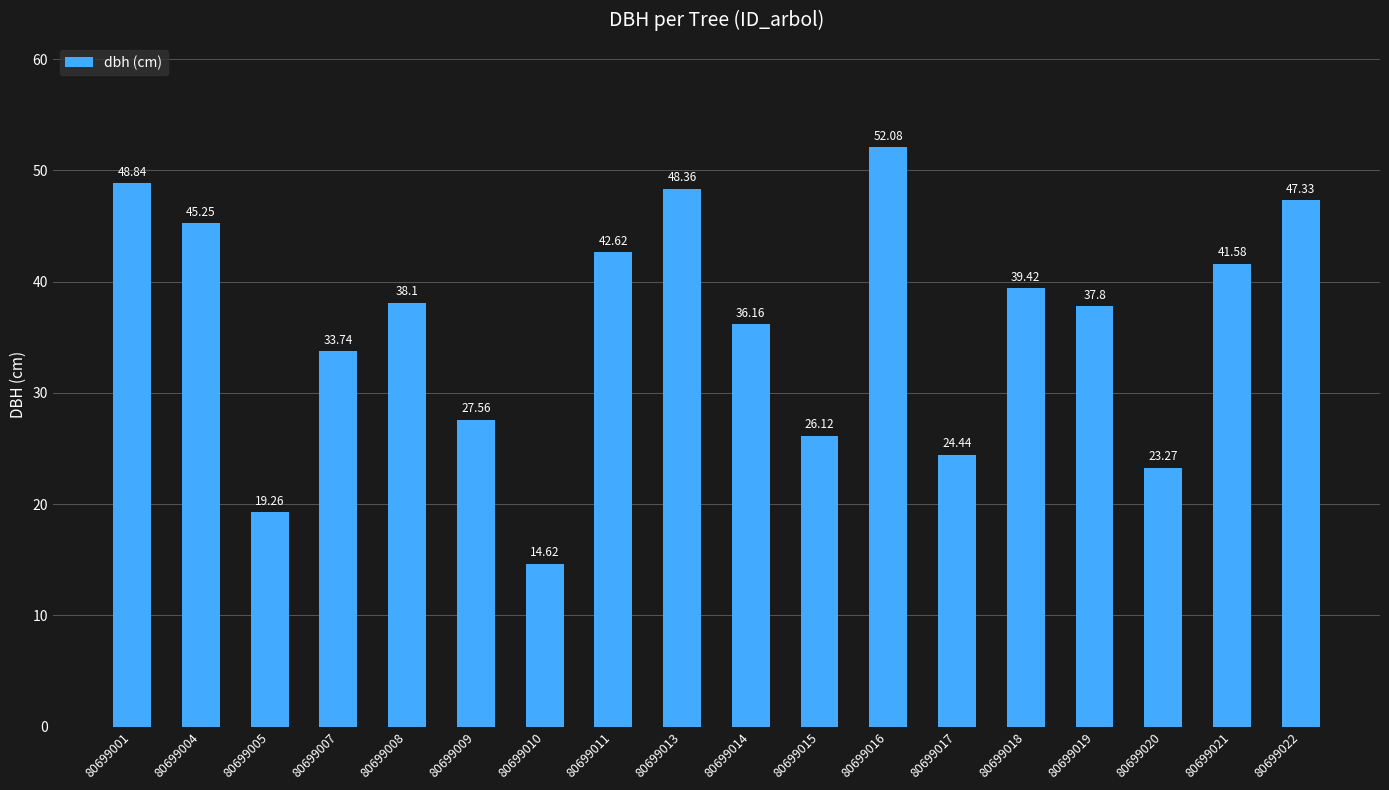

What is the minimum value shown in the chart?

14.6